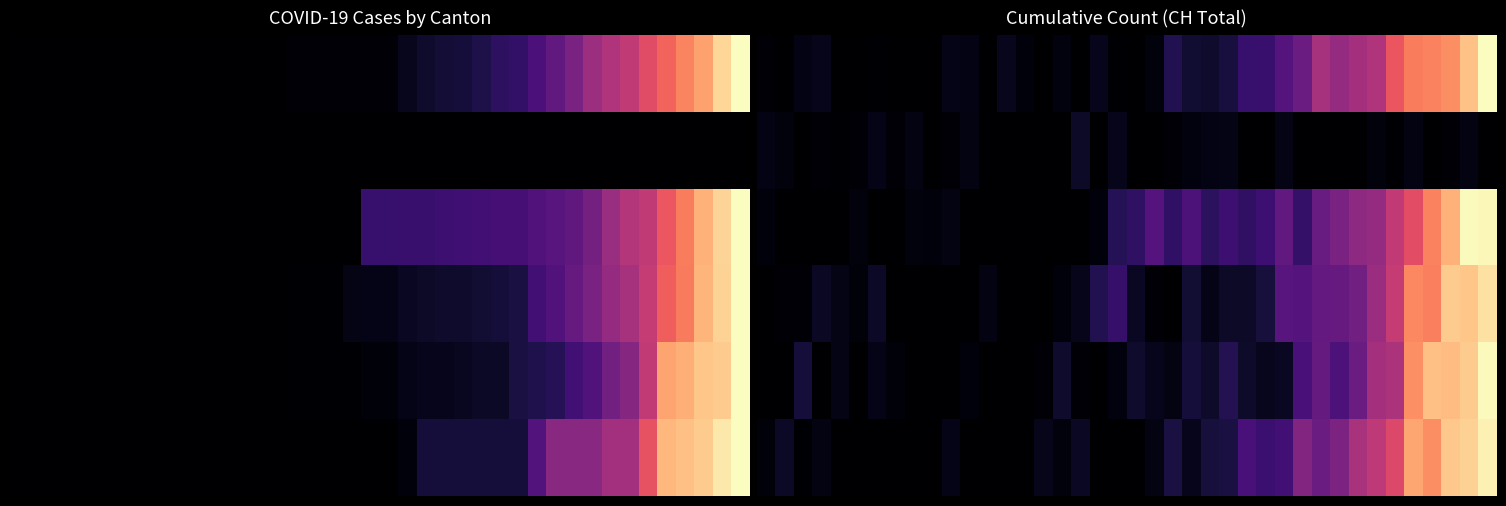

At which category is the sum across all series the highest?

39